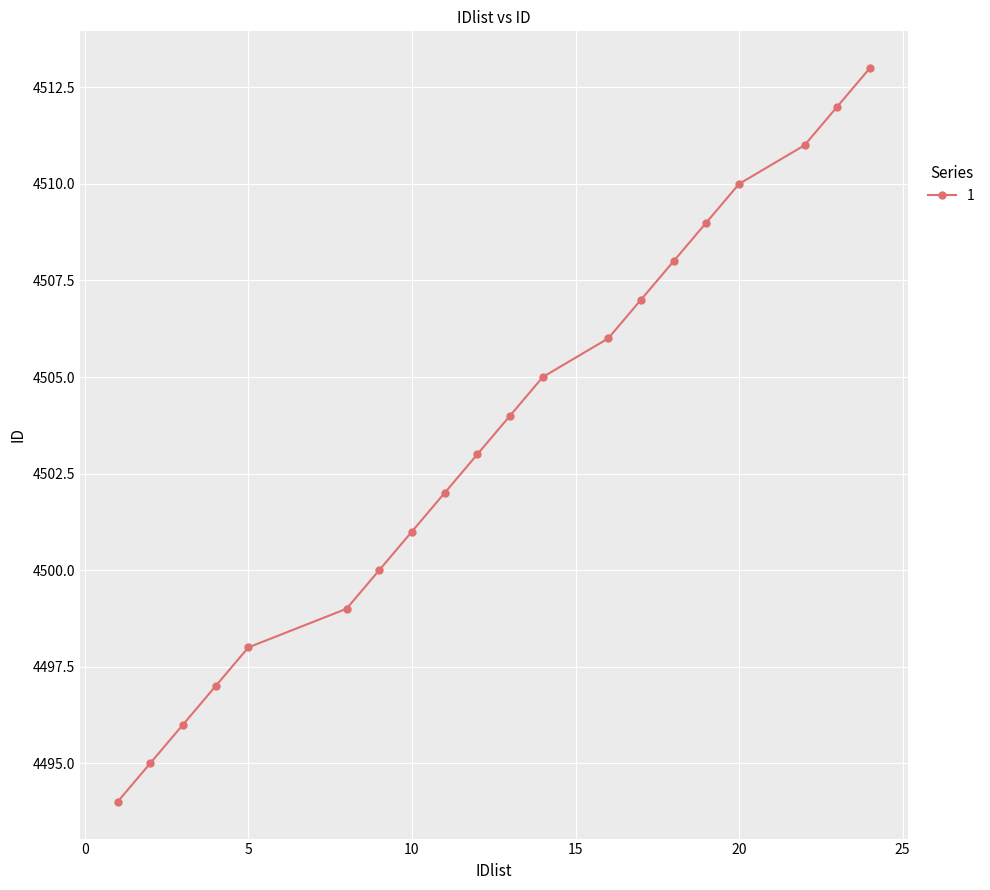

What is the value of the 18th point from the left?

4511